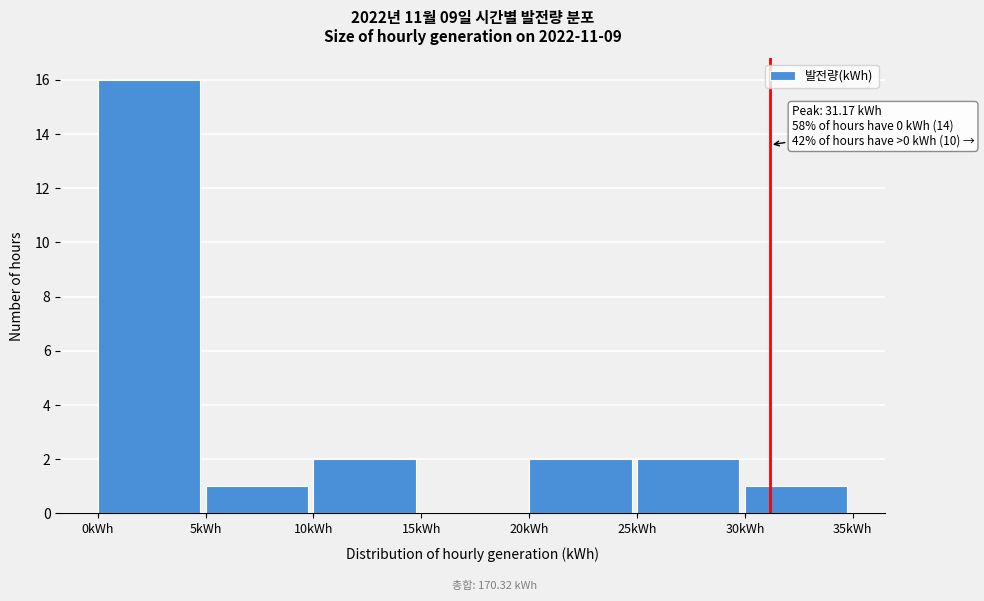

Which range on the x-axis has the tallest bar?

0 to 5